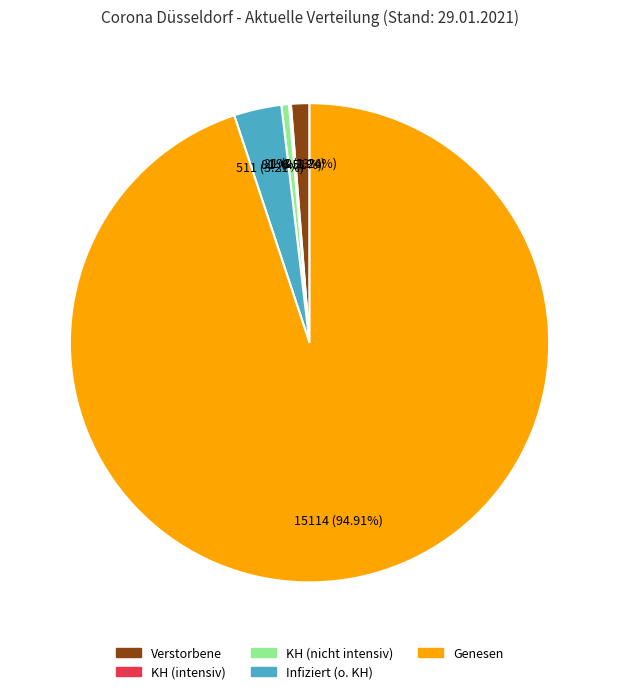

Which slice is the largest?

Genesen